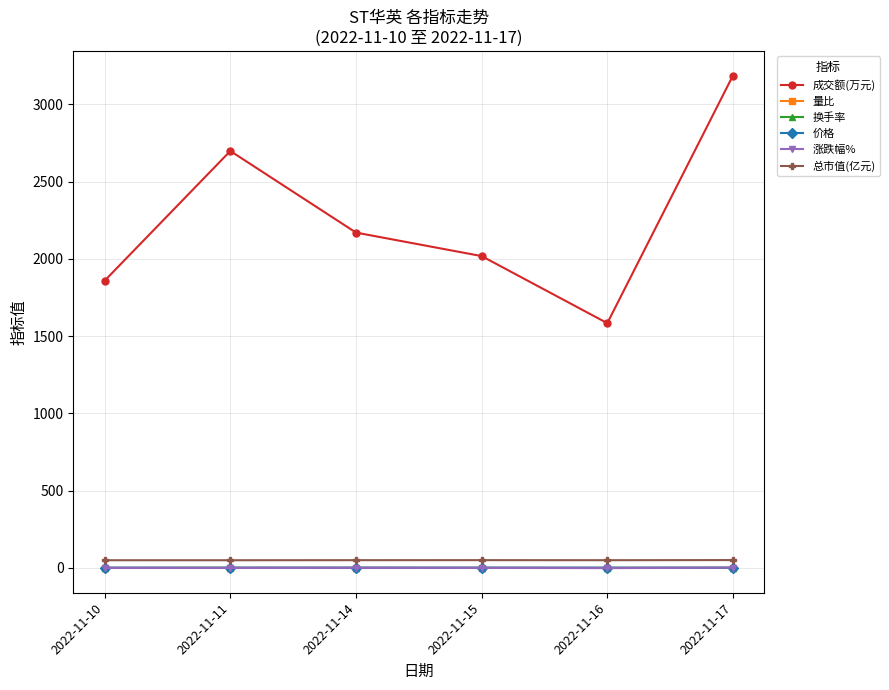

The 价格 series shows 2.4 at 2022-11-10. True or false?

True